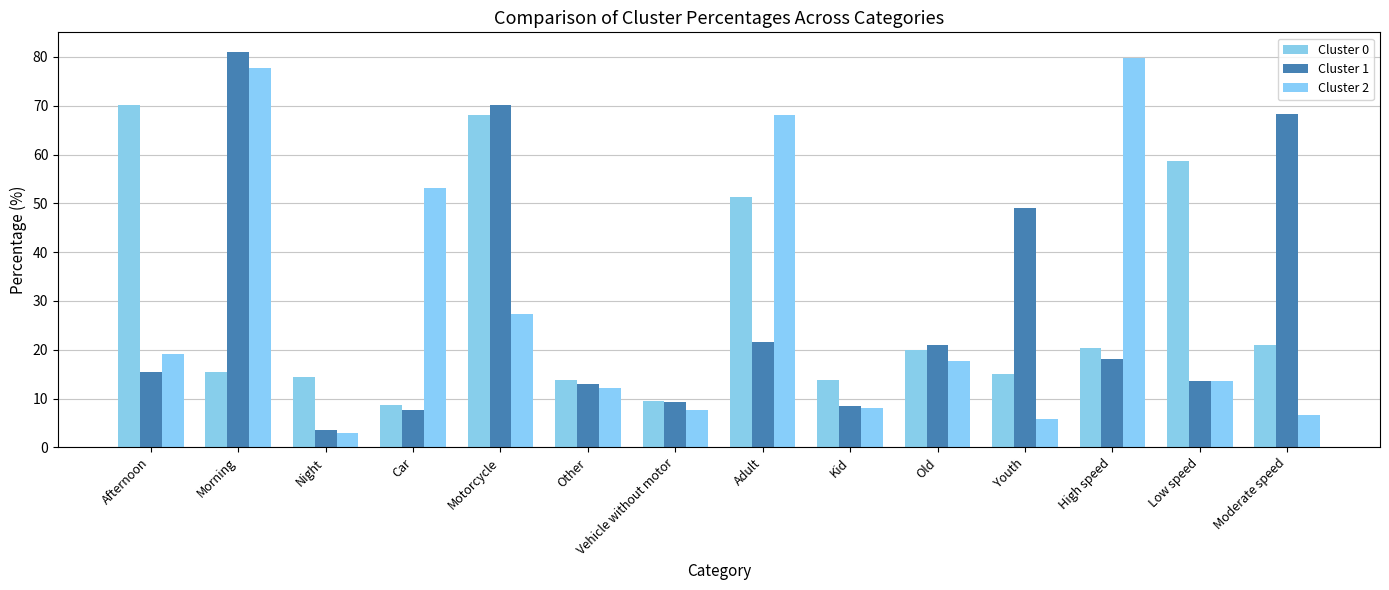

What is the spread (max minus min) of values at Old?

3.3